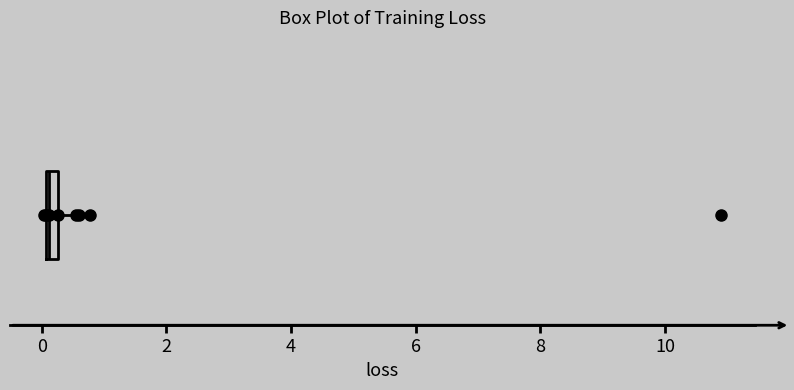

Where is the right edge of the box on the x-axis? The values are not printed on the chart, so give them approximately, as read against the axis.

0.2